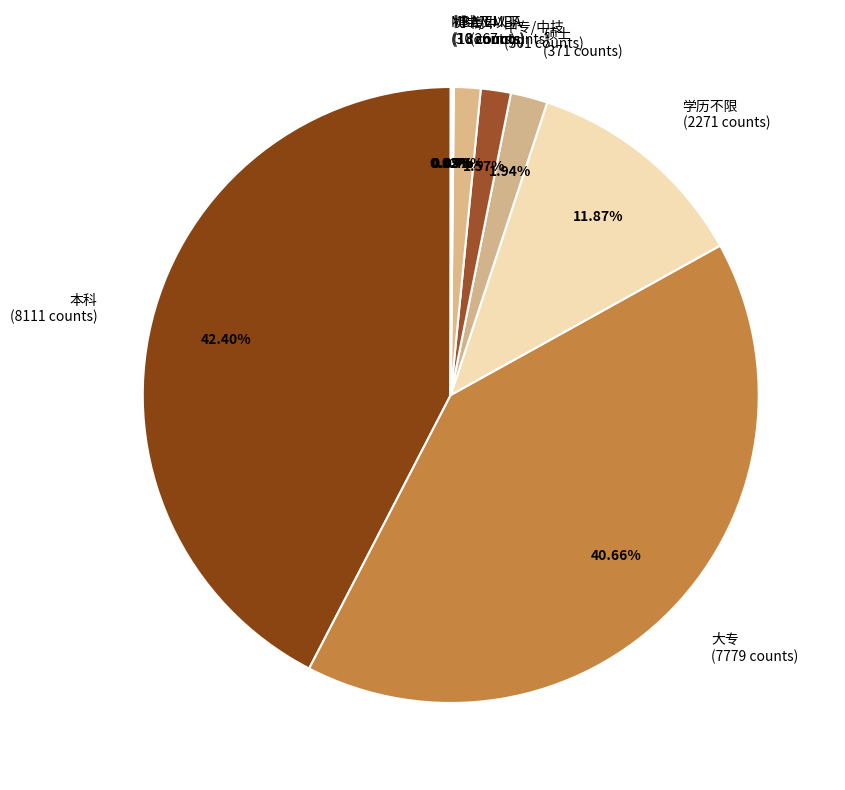

What is the largest slice in the pie chart?

本科